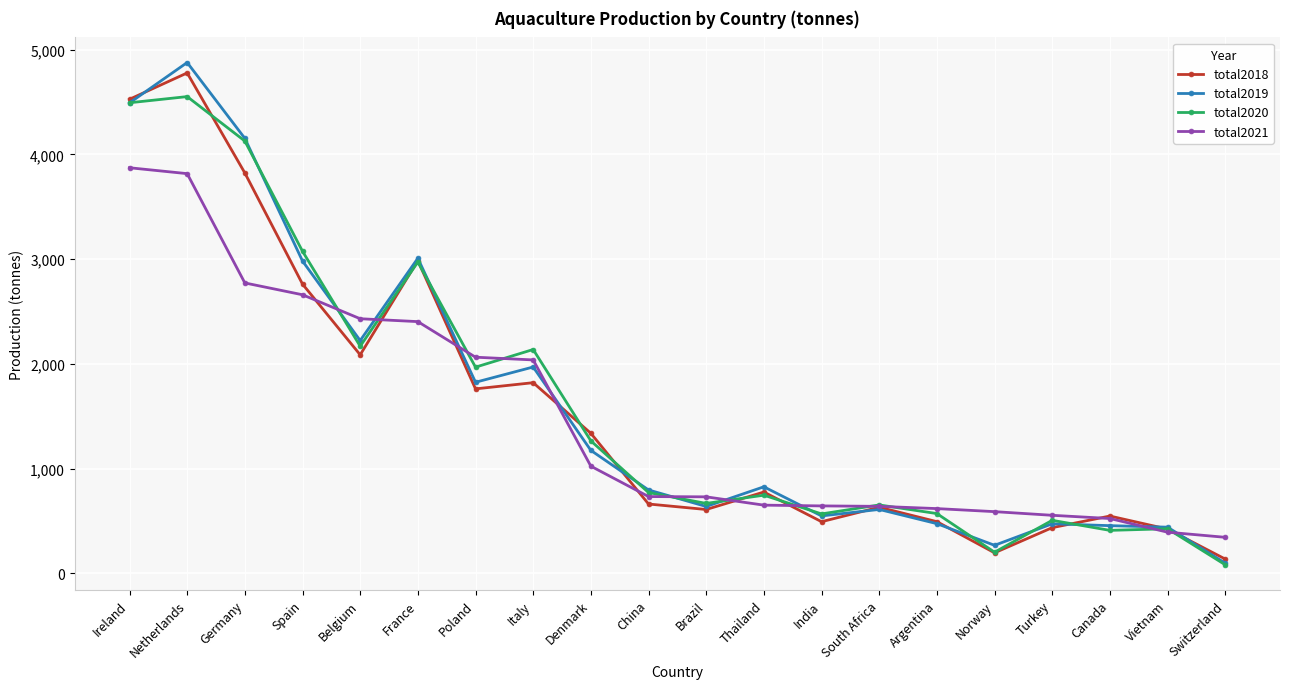

The total2021 series shows 343.0 at Switzerland. True or false?

True